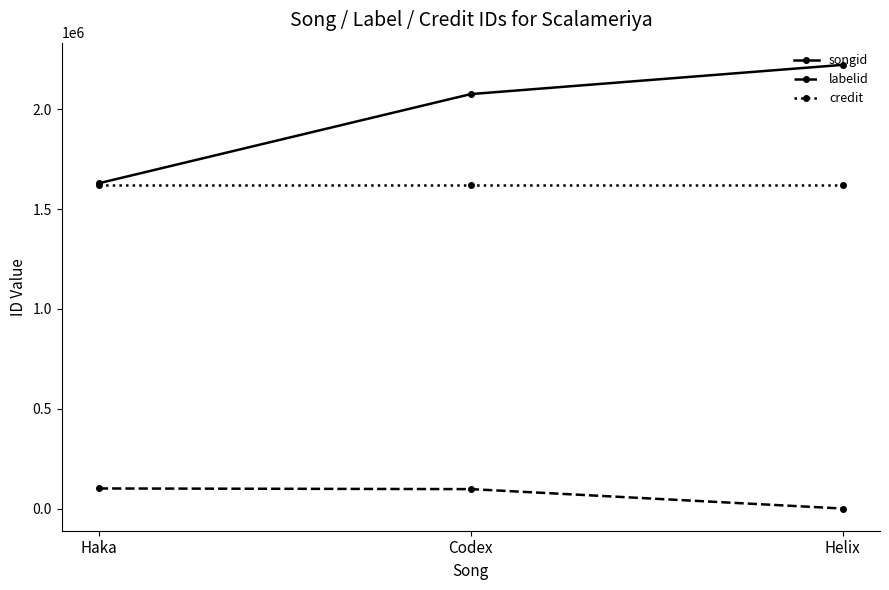

Rank the categories by songid value from lowest to highest.

Haka, Codex, Helix